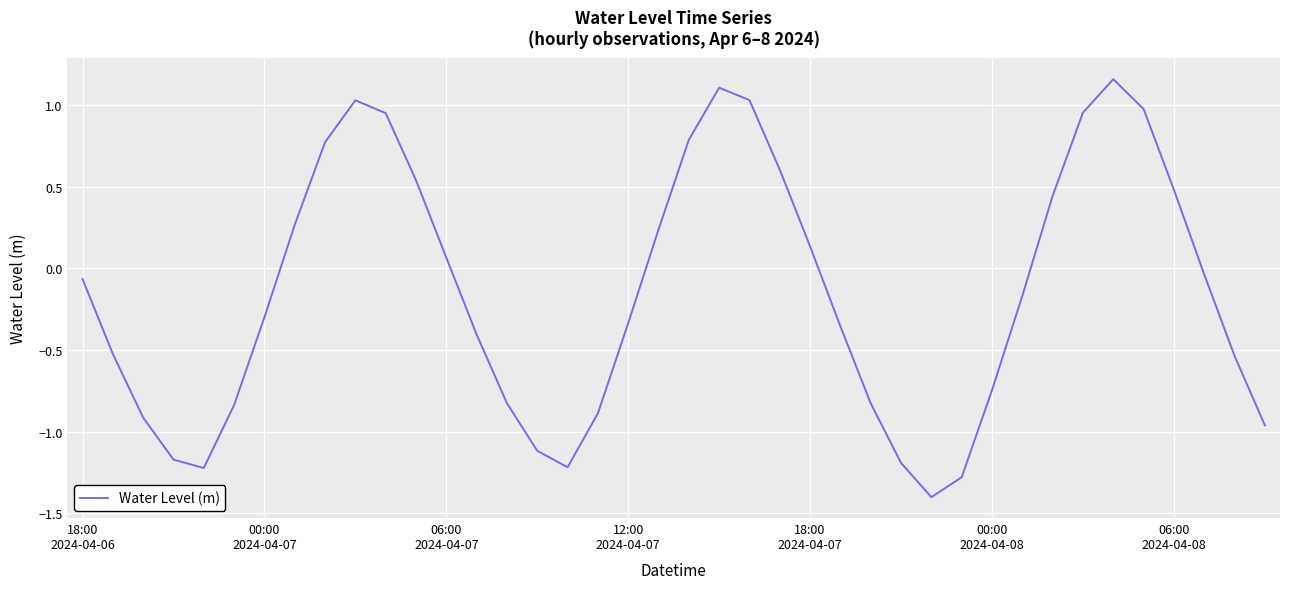

What is the minimum value shown in the chart?

-1.4